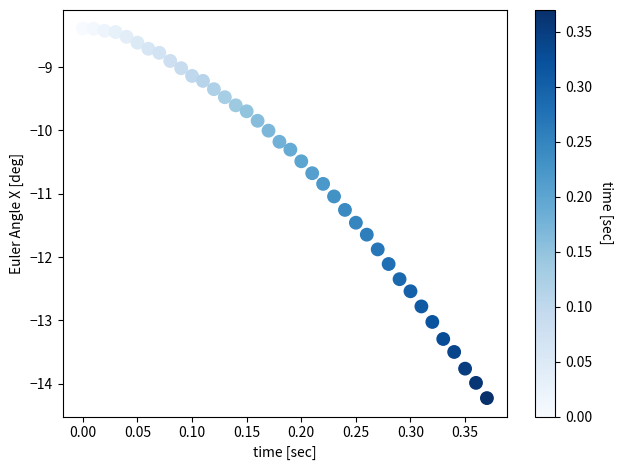

What is the range of Y values (max minus min)?

5.8